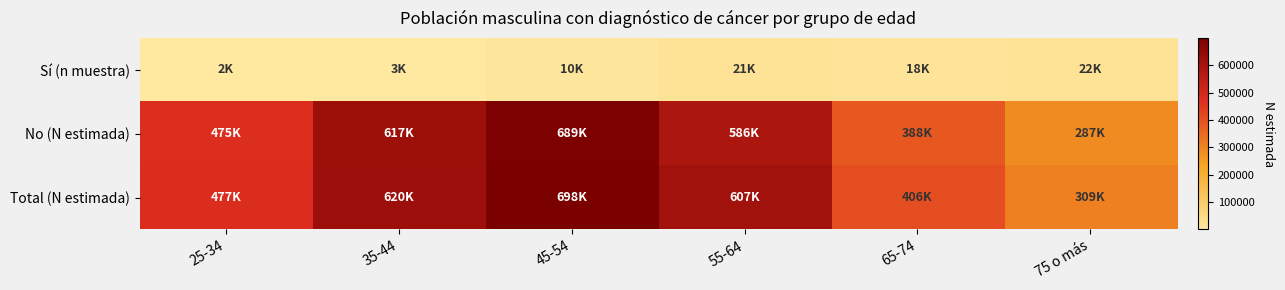

Reading left to right, transcribe all the data shown in this chart.

Sí (n muestra): 25-34=1820	35-44=2541	45-54=9645	55-64=20990	65-74=17677	75 o más=21834
No (N estimada): 25-34=475070	35-44=617178	45-54=688742	55-64=586424	65-74=387867	75 o más=287423
Total (N estimada): 25-34=476890	35-44=619719	45-54=698387	55-64=607414	65-74=405544	75 o más=309257